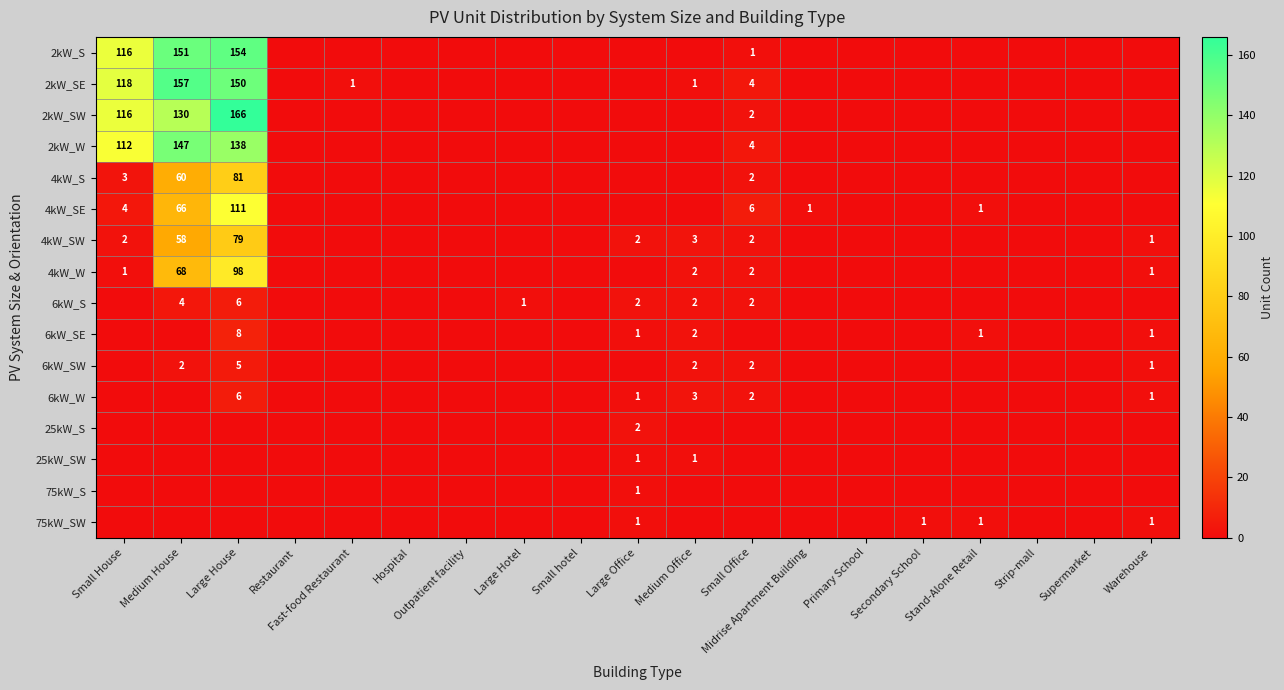

List the labels in order of 6kW_S value, largest first.

Large House, Medium House, Large Office, Medium Office, Small Office, Large Hotel, Small House, Restaurant, Fast-food Restaurant, Hospital, Outpatient facility, Small hotel, Midrise Apartment Building, Primary School, Secondary School, Stand-Alone Retail, Strip-mall, Supermarket, Warehouse